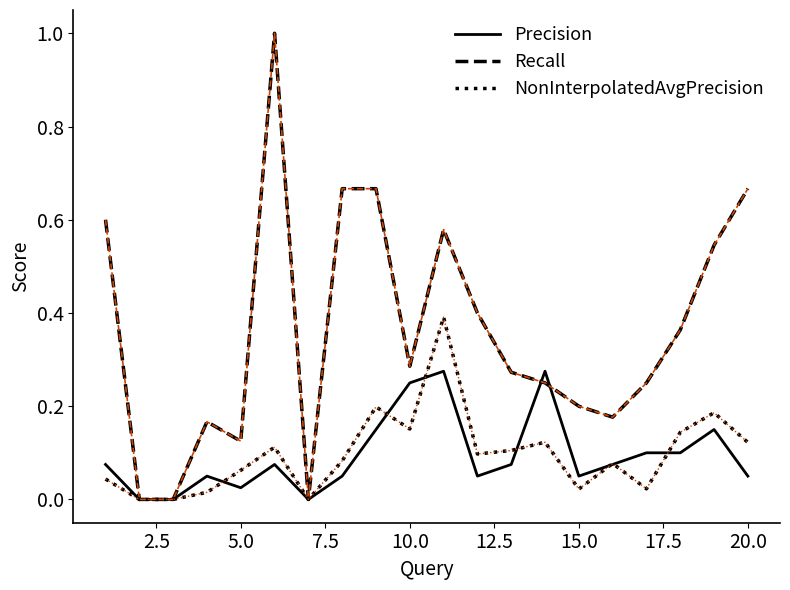

Which series has the largest total across all categories?

Recall